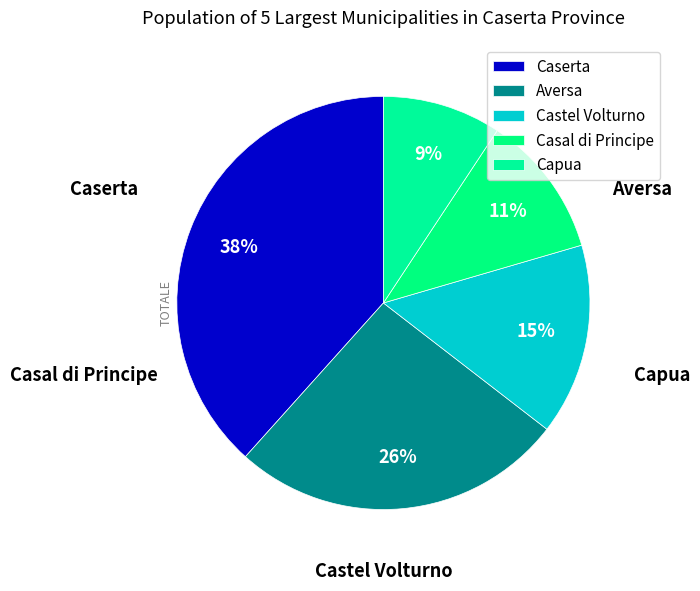

Approximately how many times larger is the value at Castel Volturno compared to Aversa?

0.6